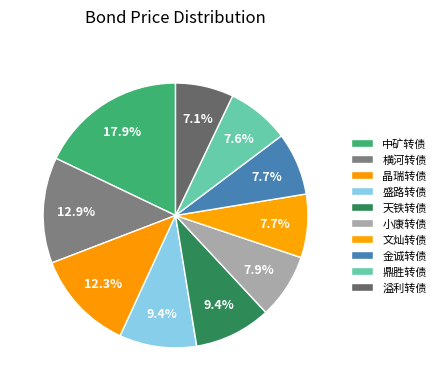

What is the total percentage of 晶瑞转债 and 小康转债?

20.2%